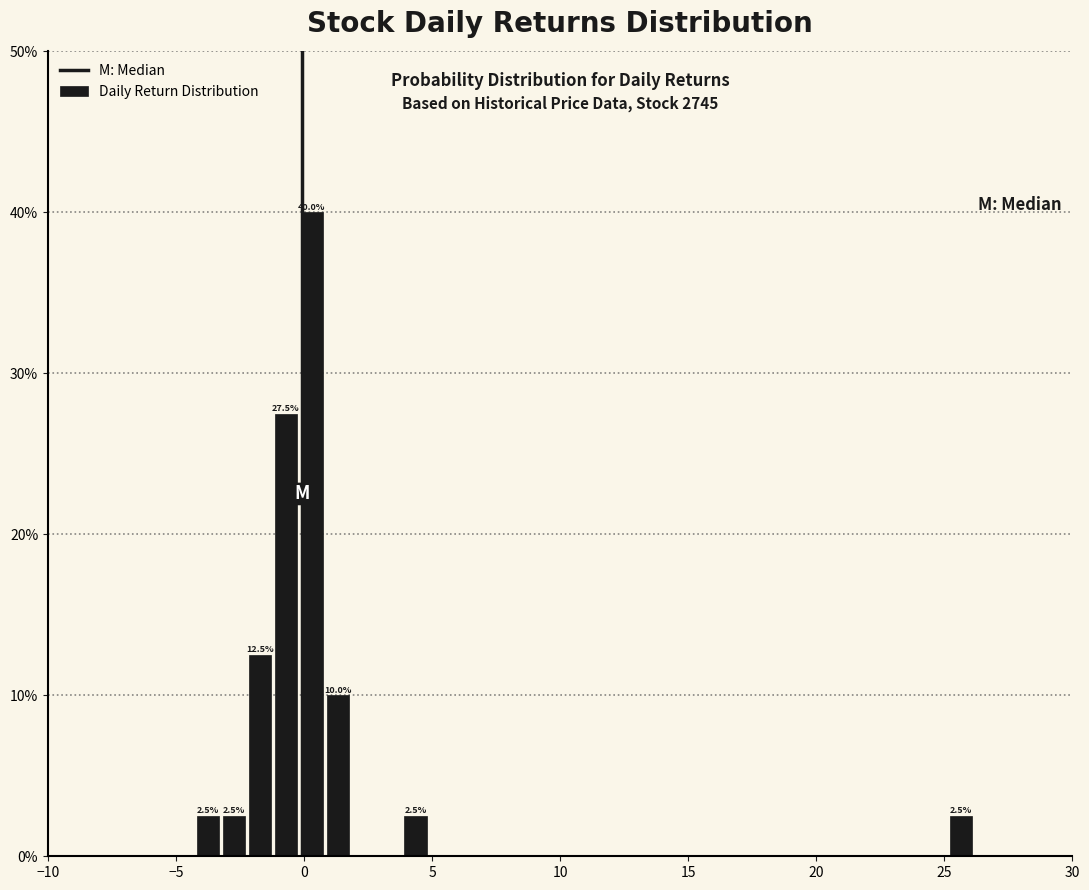

Read against the x-axis, roughly where is the centre of the tallest bar?

0.5